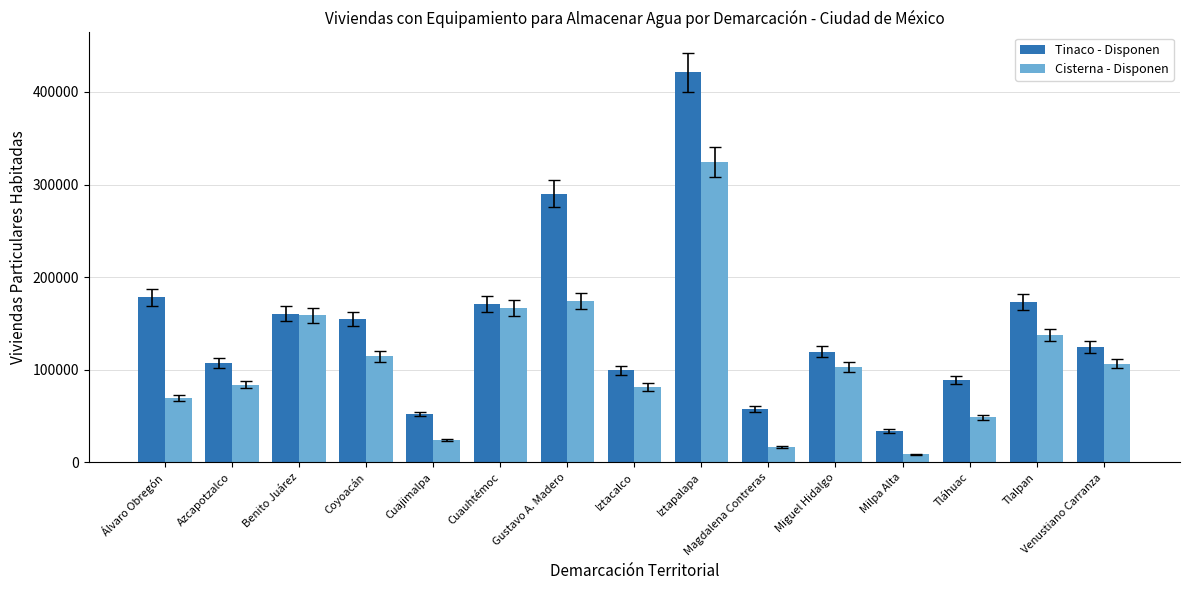

Rank the series by their average value, from lowest to highest.

Cisterna - Disponen, Tinaco - Disponen